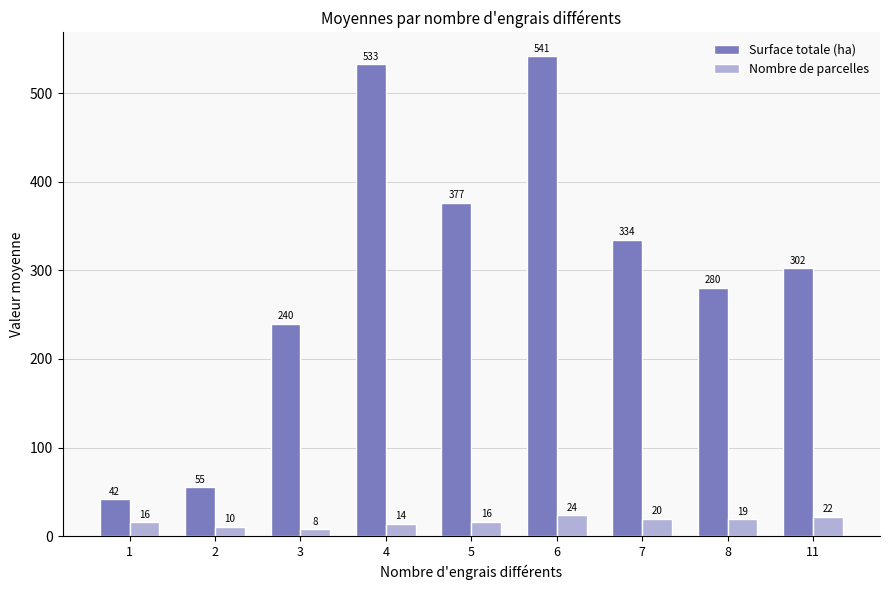

At which label does Surface totale (ha) reach its peak?

6